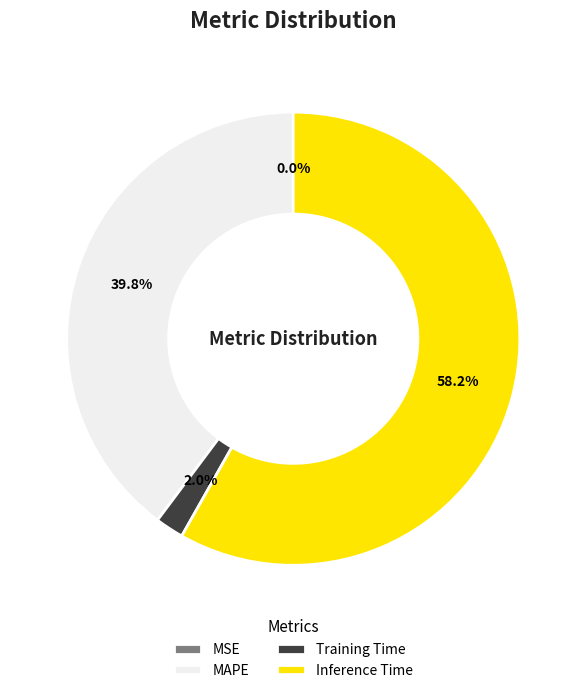

Which has a higher value, MAPE or Training Time?

MAPE